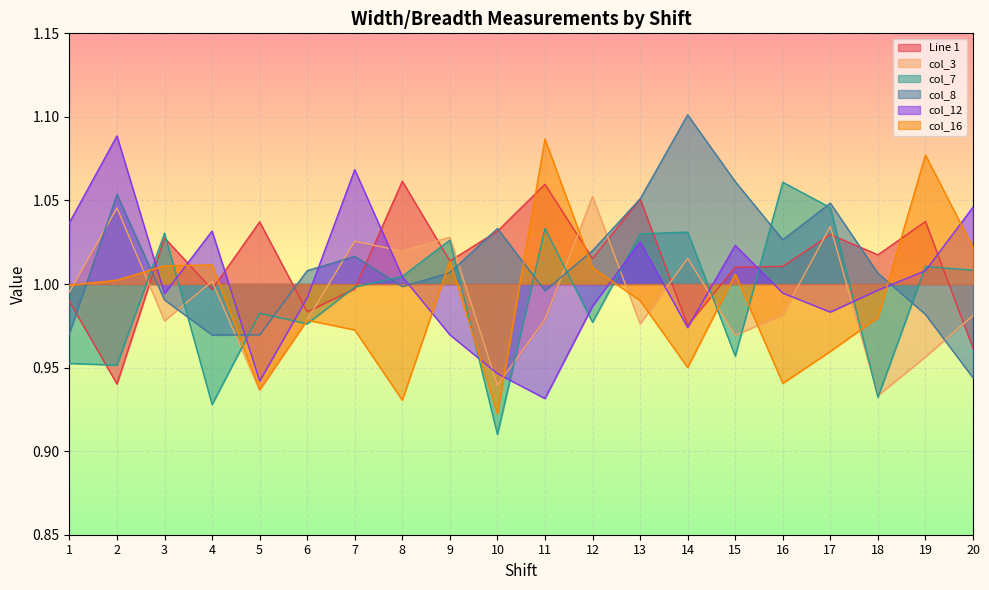

The value of col_12 at 5 is 0.9. True or false?

True